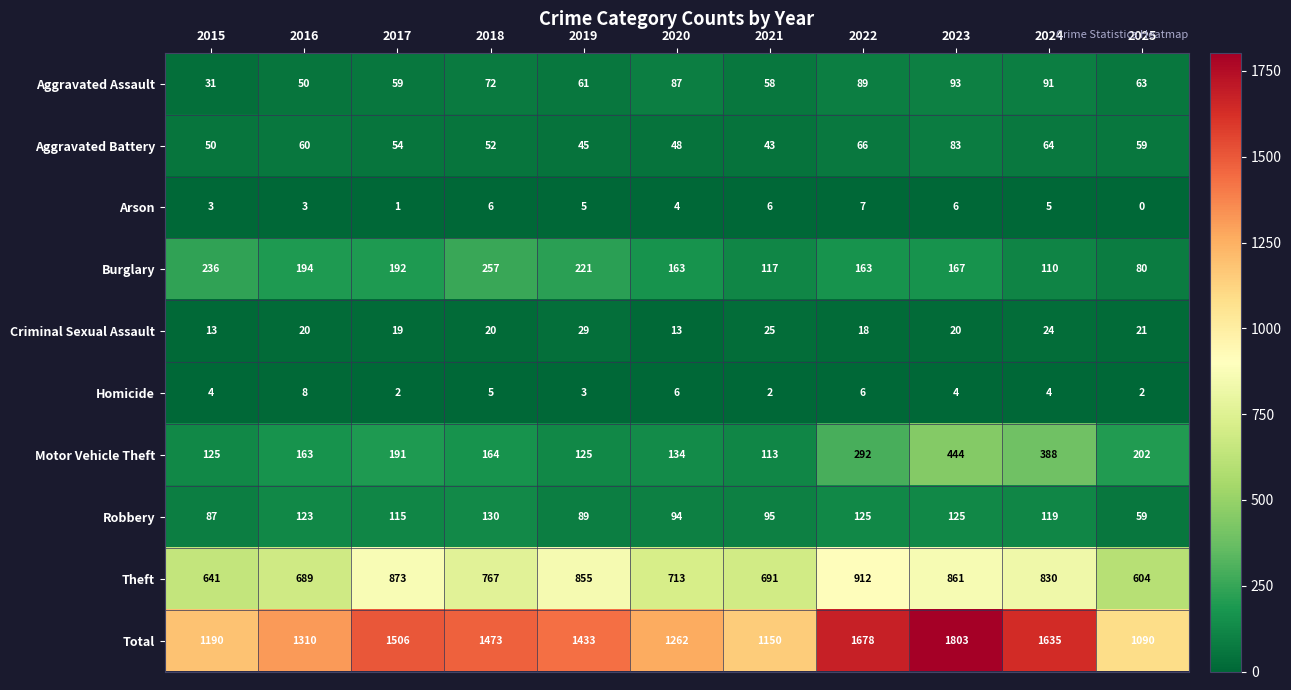

List the series in order of their peak value, lowest first.

Arson, Homicide, Criminal Sexual Assault, Aggravated Battery, Aggravated Assault, Robbery, Burglary, Motor Vehicle Theft, Theft, Total